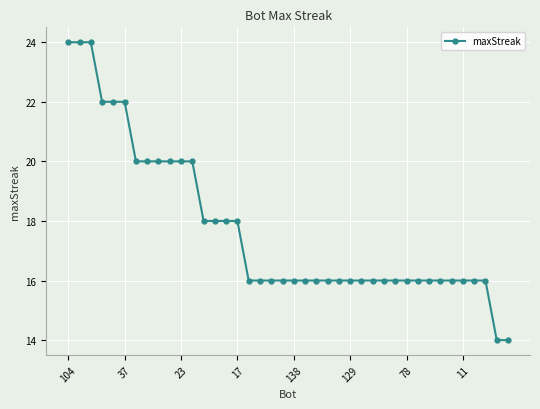

What is the difference between the maximum and minimum values?

10